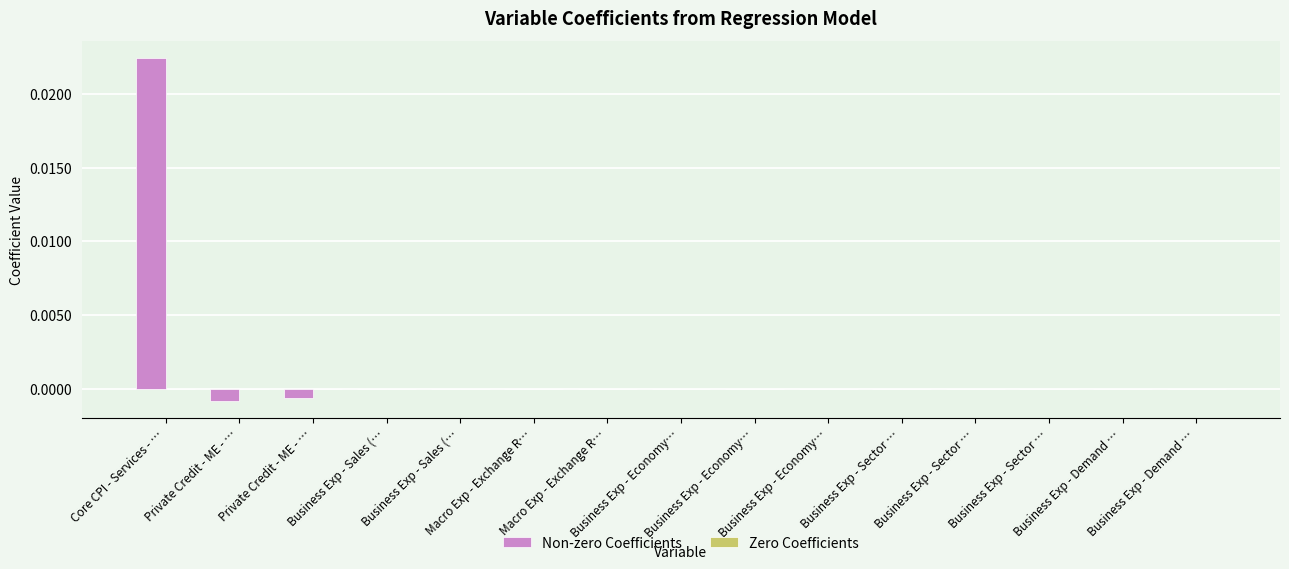

How many series are shown in this chart?

1